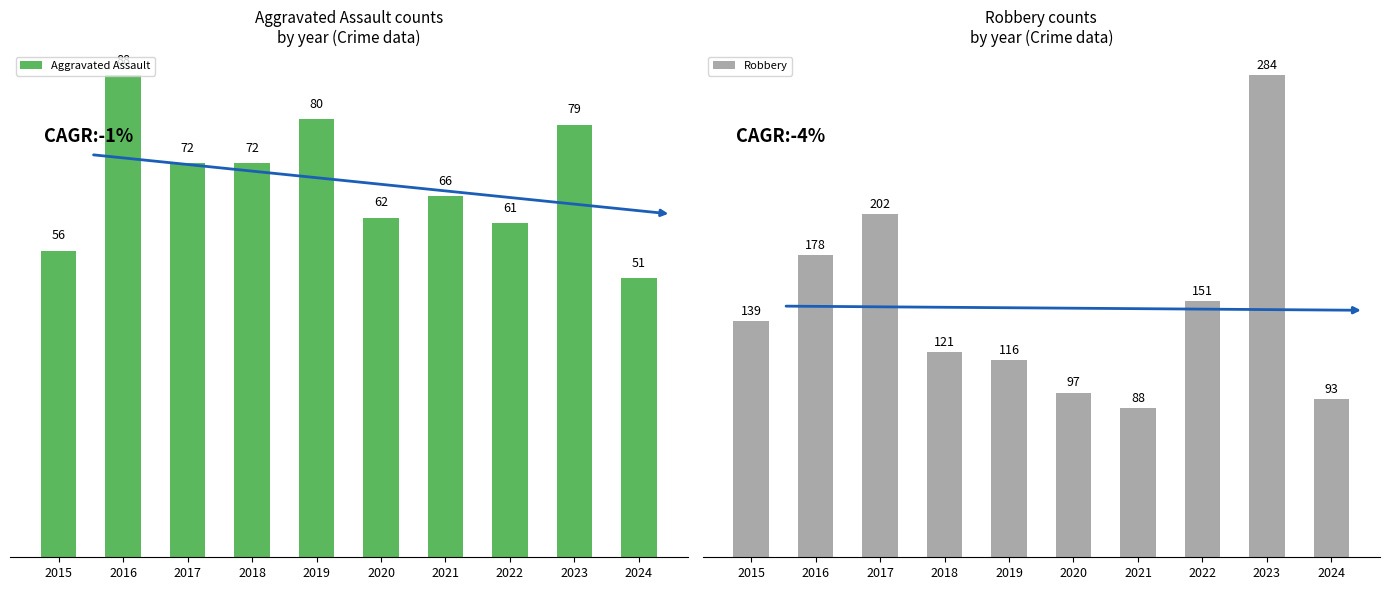

List the series in order of their overall mean, highest first.

Robbery, Aggravated Assault